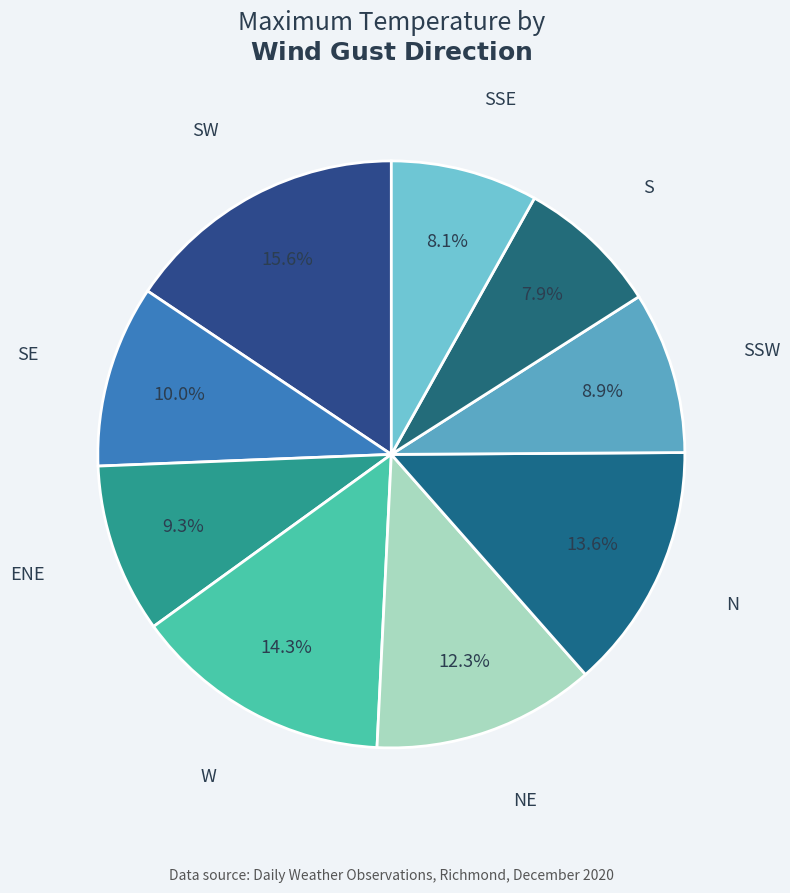

How many slices are in this pie chart?

9